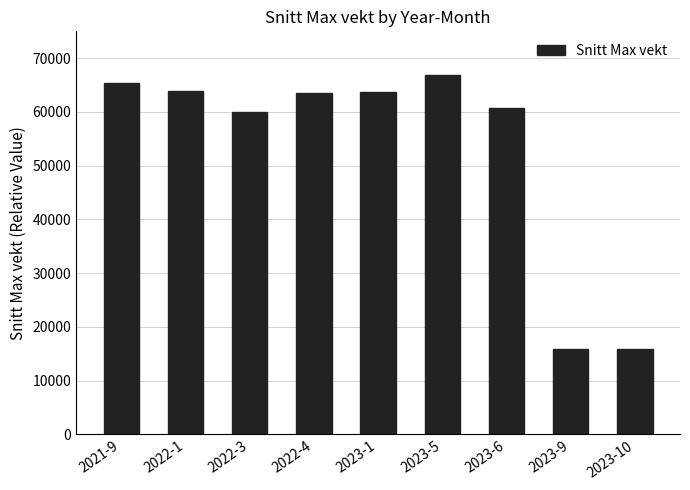

How many bars are there in total?

9